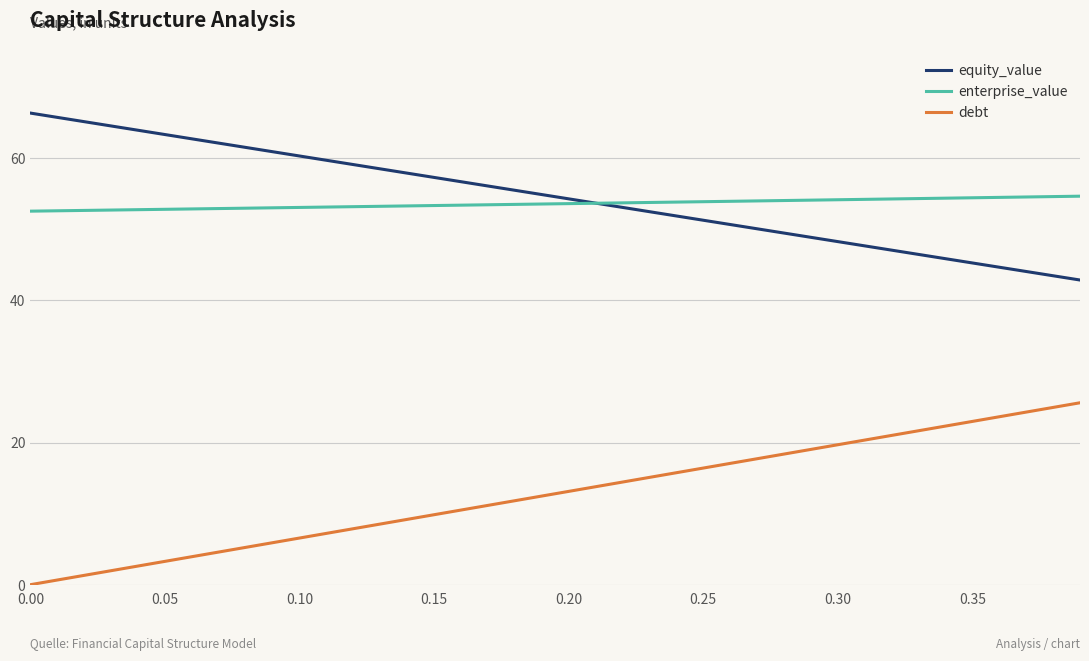

True or false: debt and equity_value cross at least once.

False